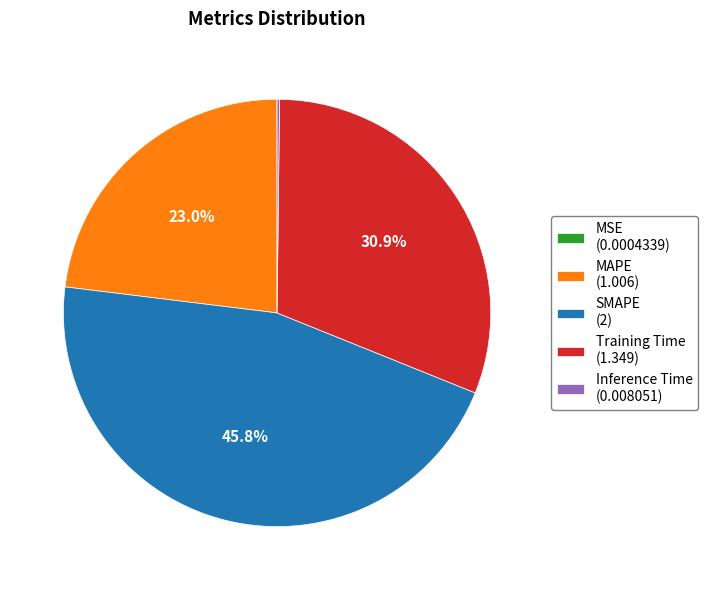

Does any single category account for the majority?

No